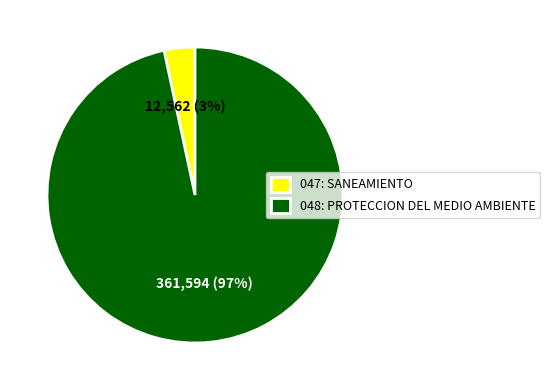

Which has a higher value, 047: SANEAMIENTO or 048: PROTECCION DEL MEDIO AMBIENTE?

048: PROTECCION DEL MEDIO AMBIENTE